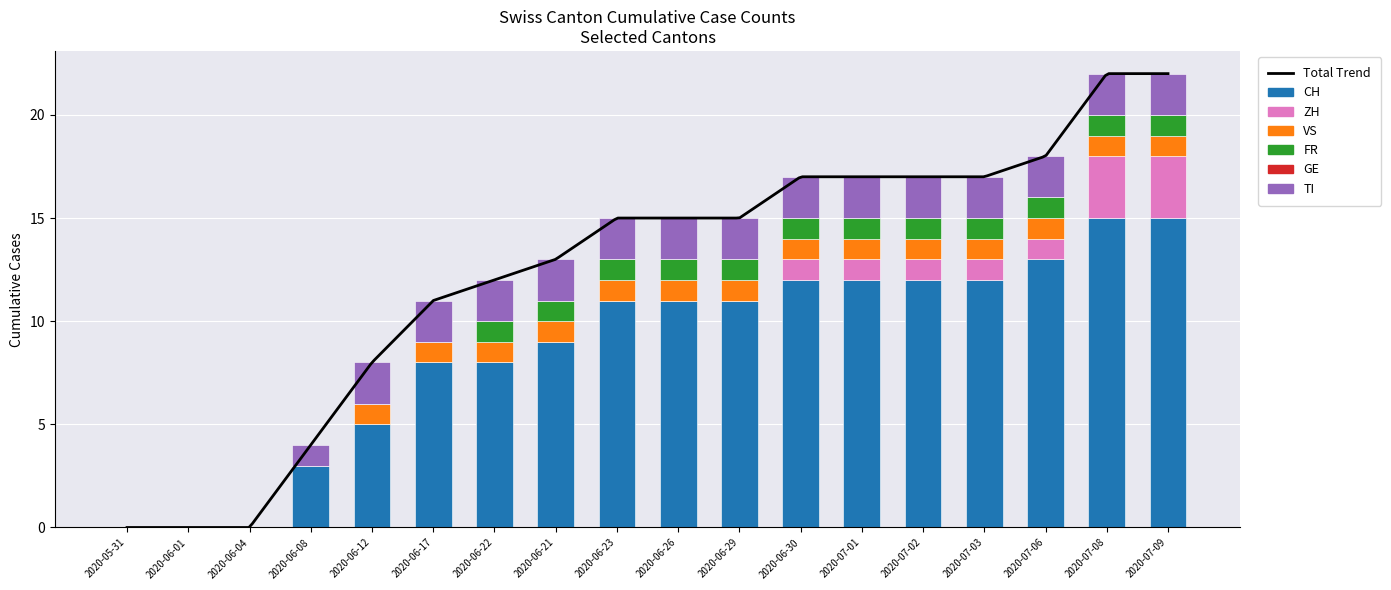

At 2020-06-22, list the series in order from largest to smallest.

CH, TI, VS, FR, ZH